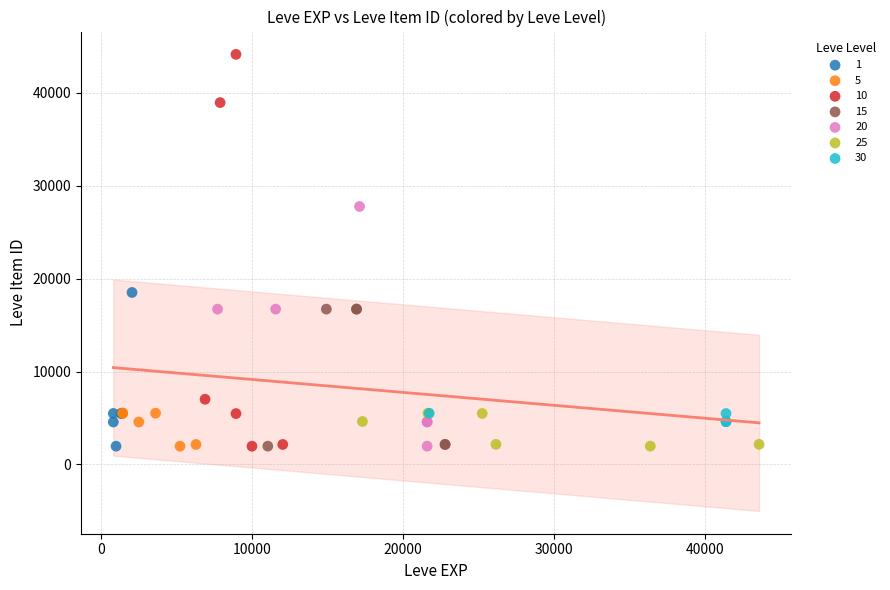

Which series has the widest spread of Y values?

10